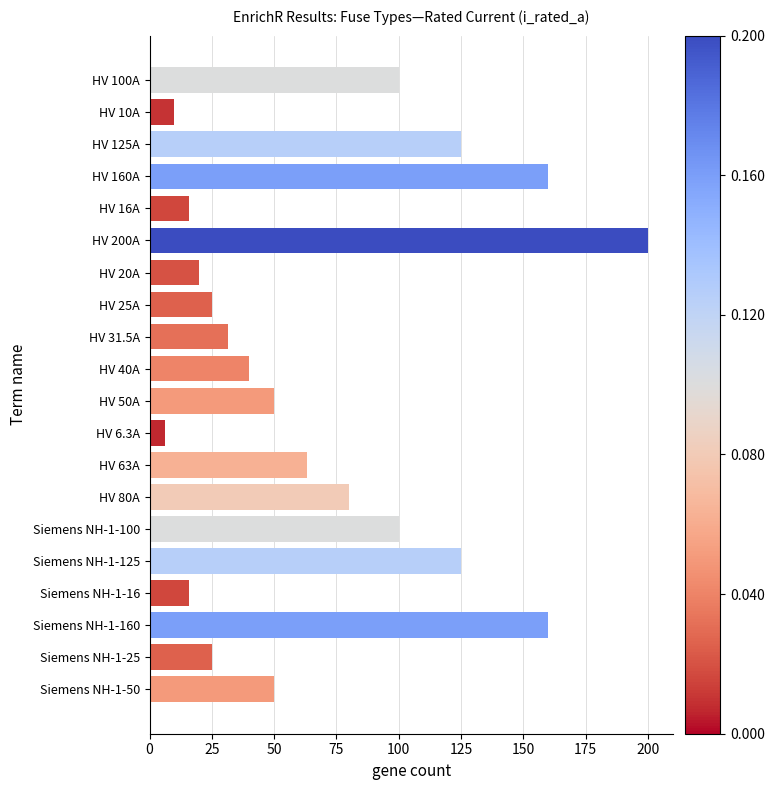

What is the change in value from HV 20A to Siemens NH-1-25?

+5.0